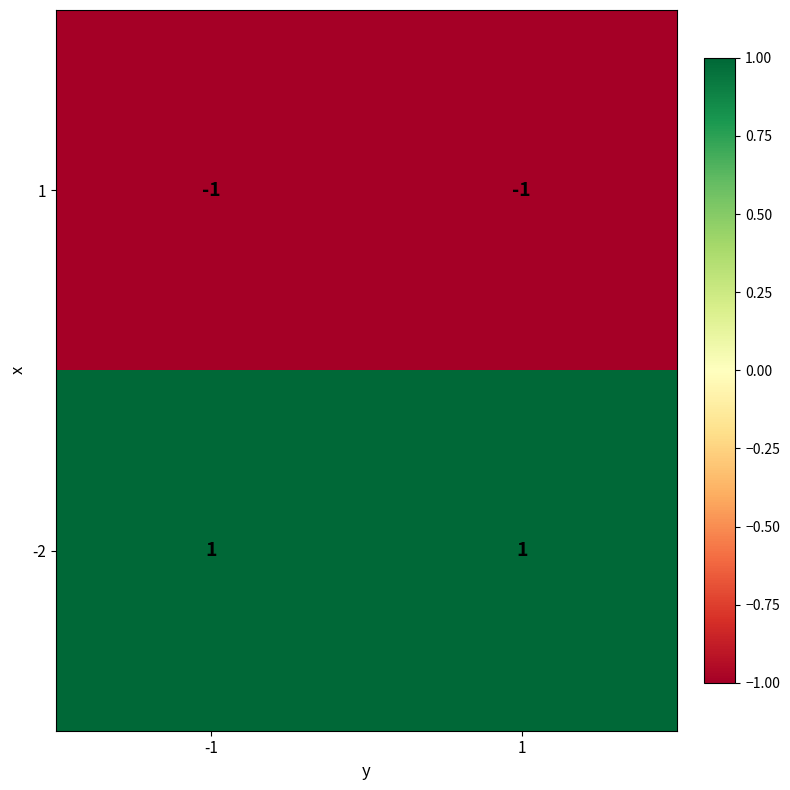

List the series in order of their overall mean, lowest first.

1, -2